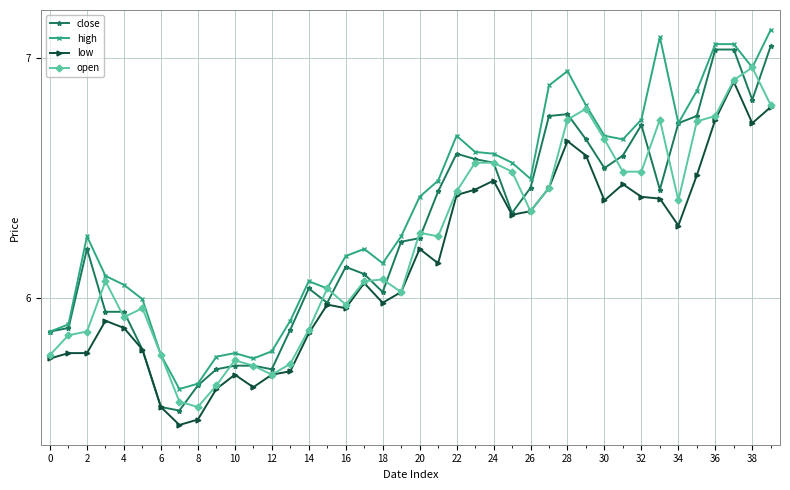

True or false: high and open cross at least once.

False